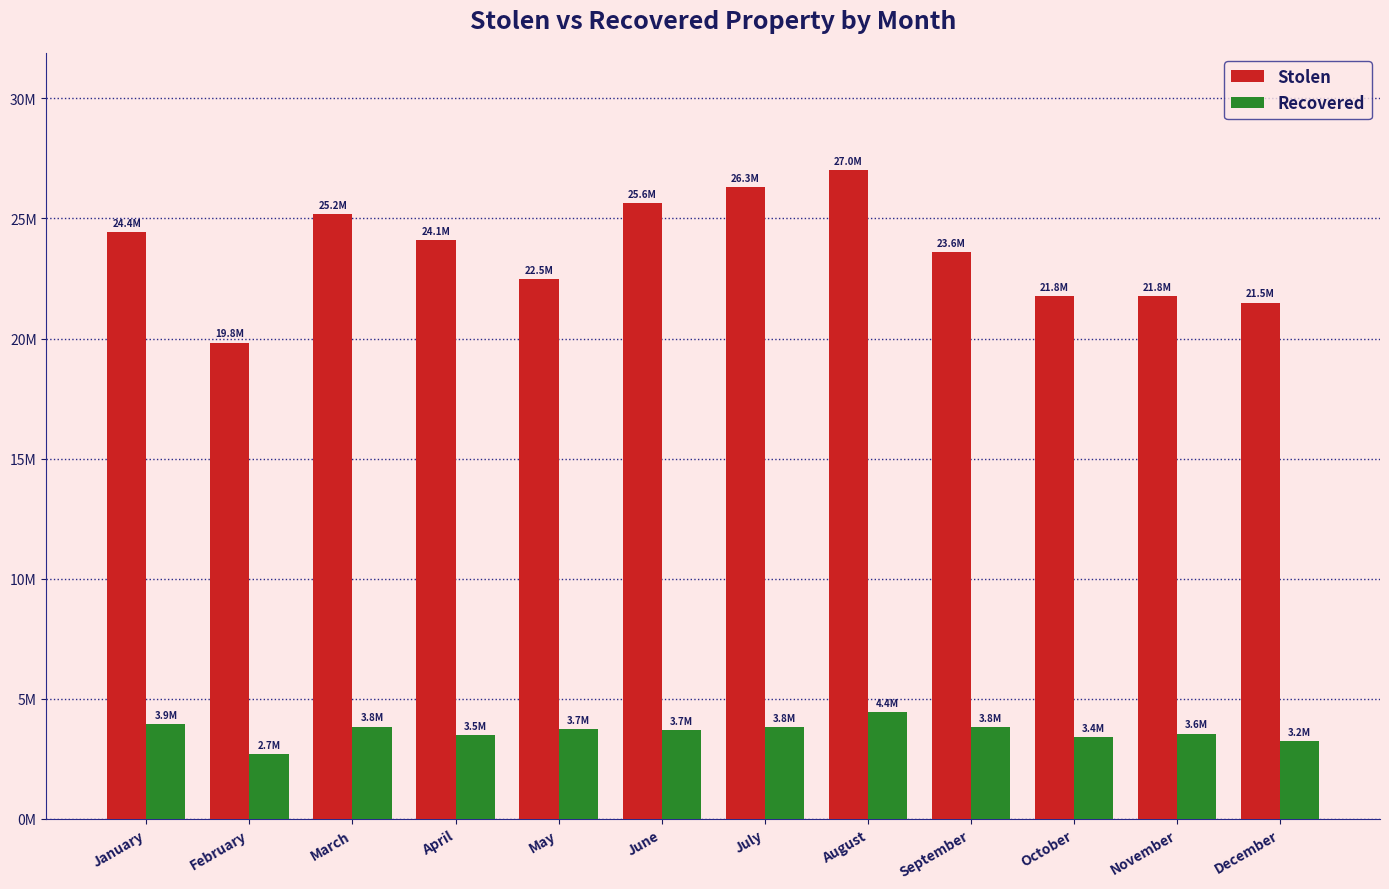

What are all the series names shown in the legend?

Stolen, Recovered